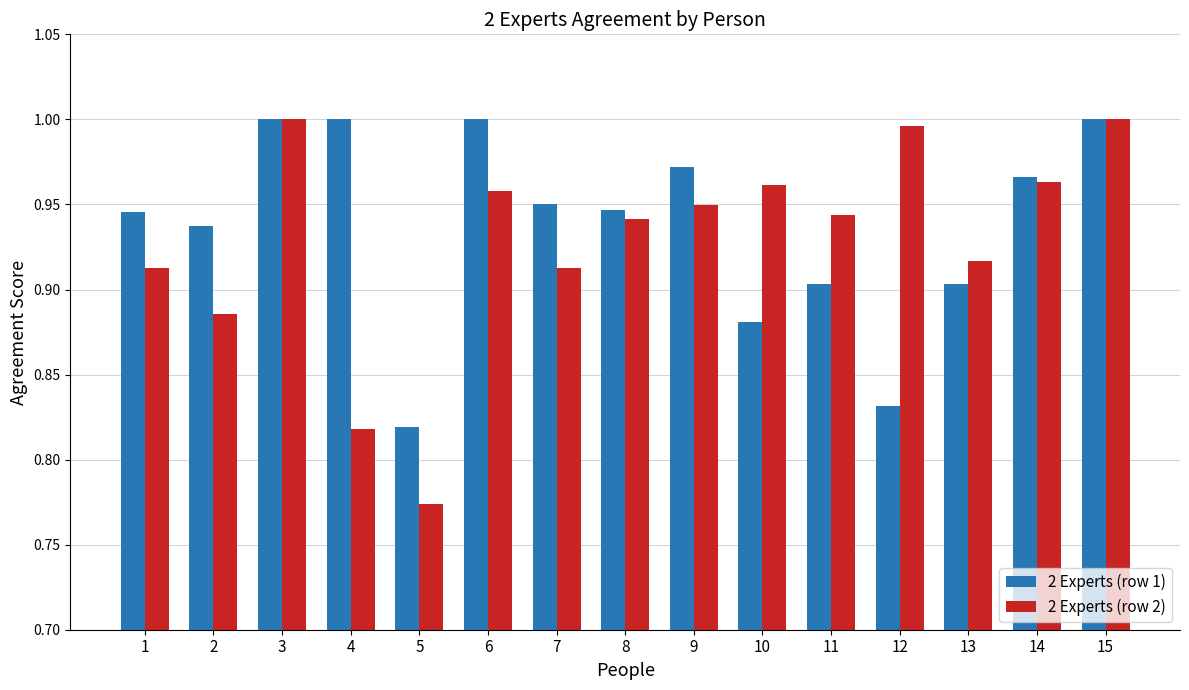

Which series changed the most between 8 and 15?

2 Experts (row 2)